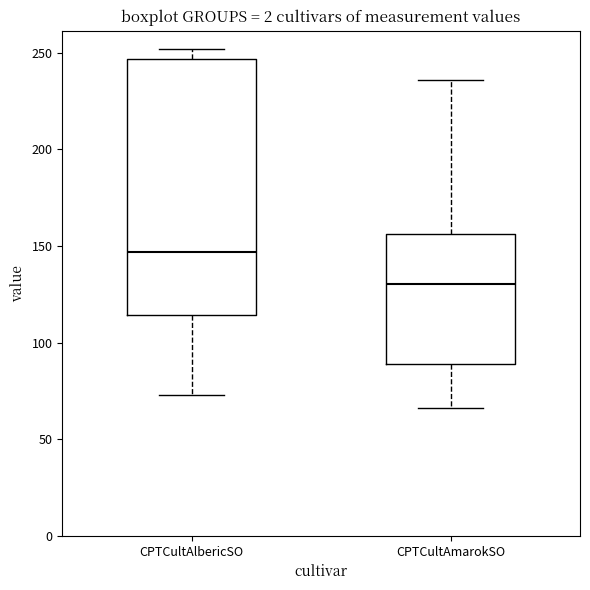

Which box is the tallest, from its lower edge to its upper edge?

CPTCultAlbericSO